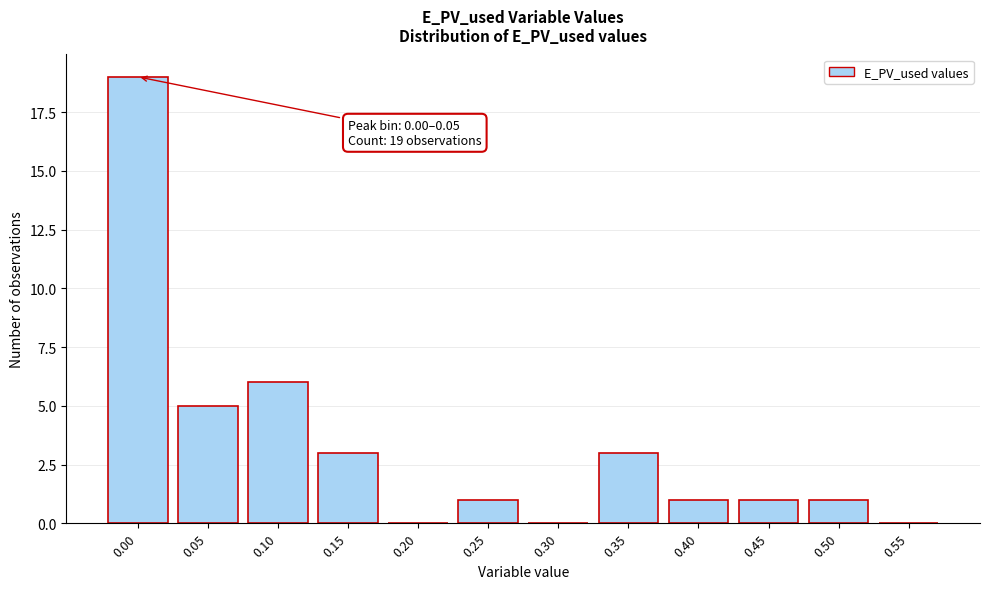

Reading left to right, list all the values displayed in this chart.

0.00=19	0.05=5	0.10=6	0.15=3	0.20=0	0.25=1	0.30=0	0.35=3	0.40=1	0.45=1	0.50=1	0.55=0